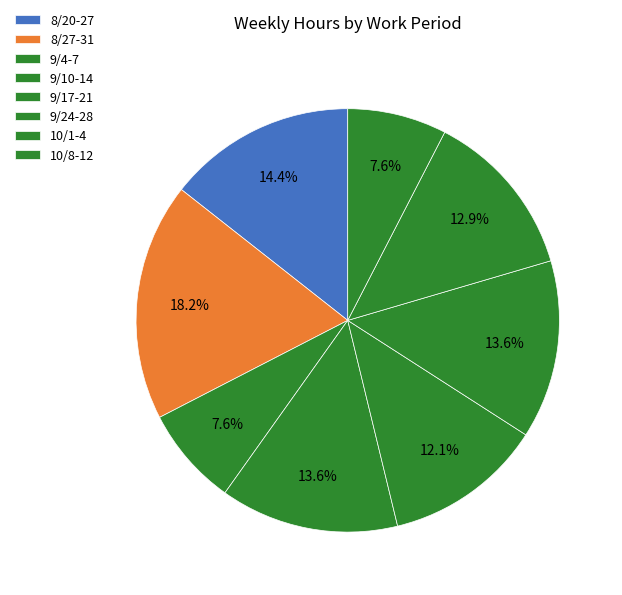

Count the number of slices in the pie.

8